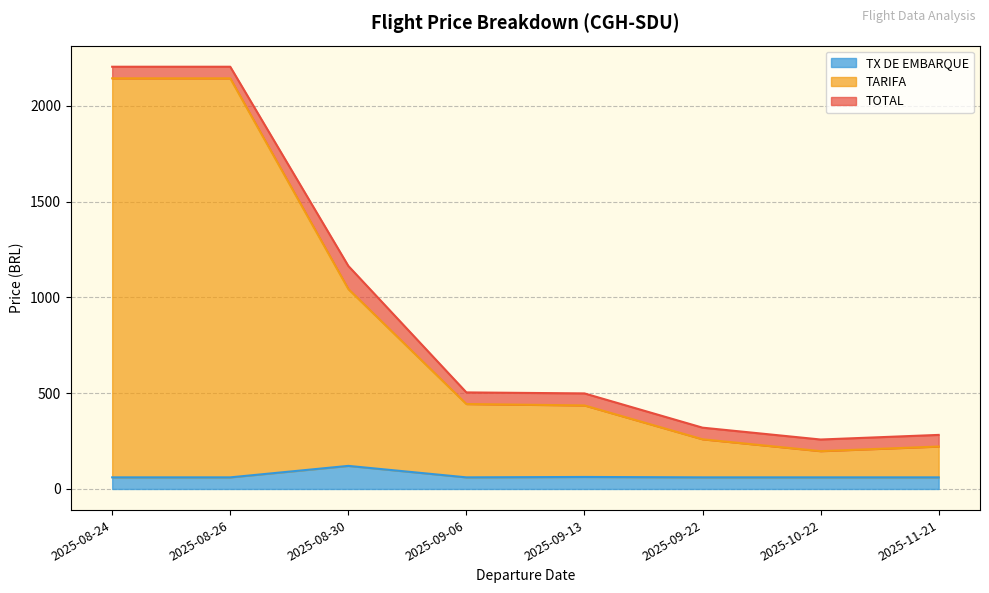

Is it true that TX DE EMBARQUE equals 79.9 at 2025-08-30?

False